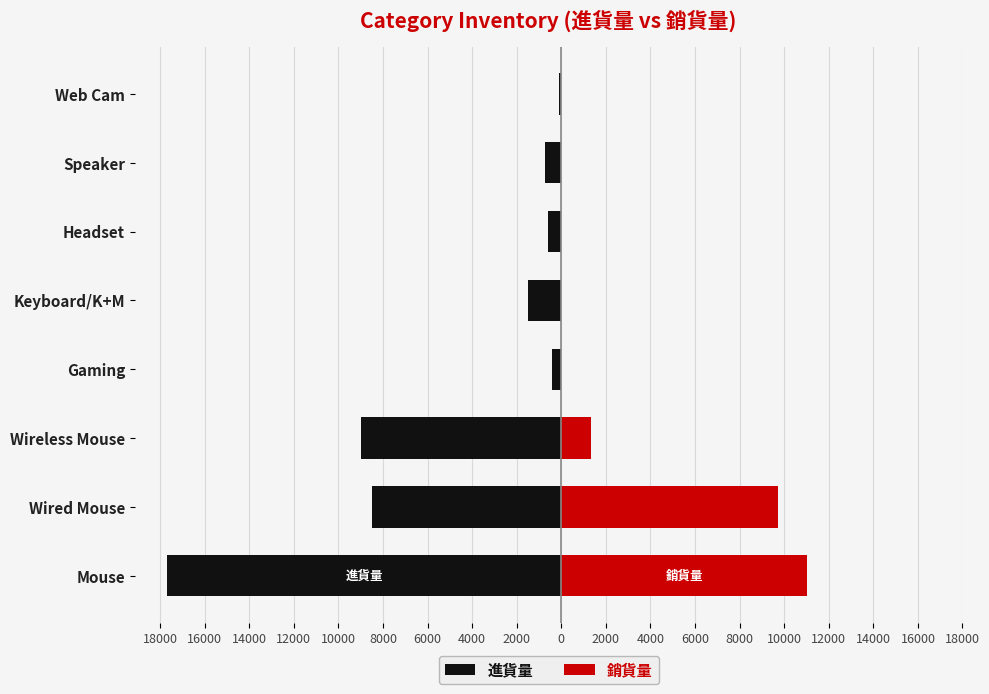

What is the value of the 銷貨量 bar at the 3rd from the left?

1320